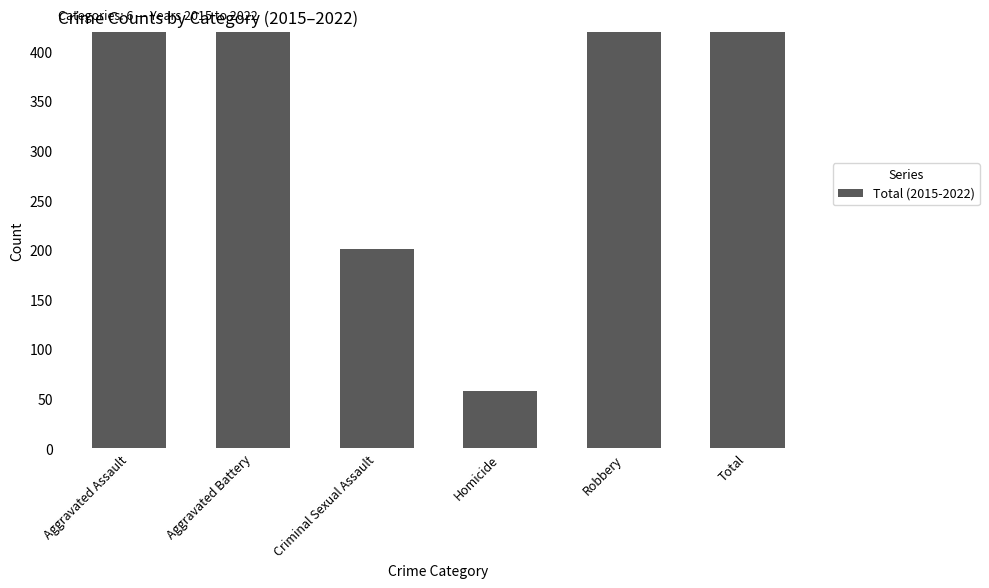

Rank the categories by value from lowest to highest.

Homicide, Criminal Sexual Assault, Aggravated Battery, Aggravated Assault, Robbery, Total